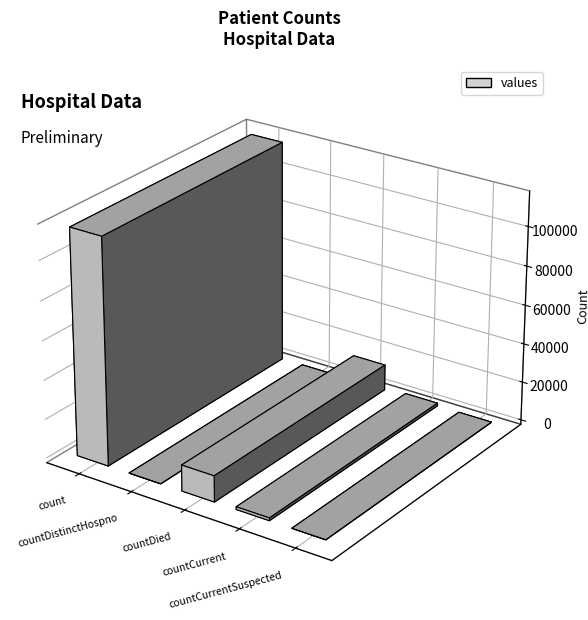

How many bars are there in total?

5